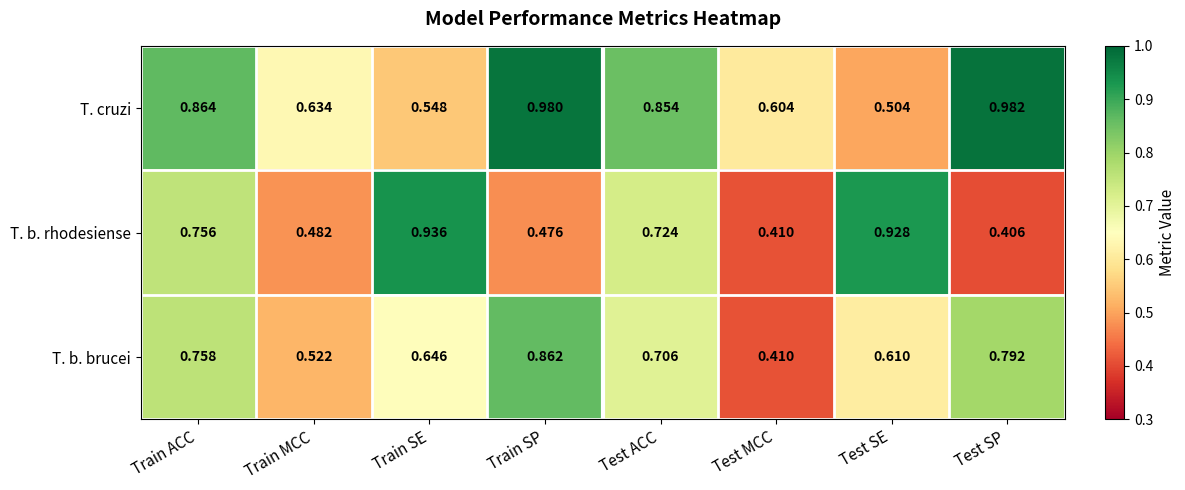

List the labels in order of T. b. rhodesiense value, smallest first.

Test SP, Test MCC, Train SP, Train MCC, Test ACC, Train ACC, Test SE, Train SE